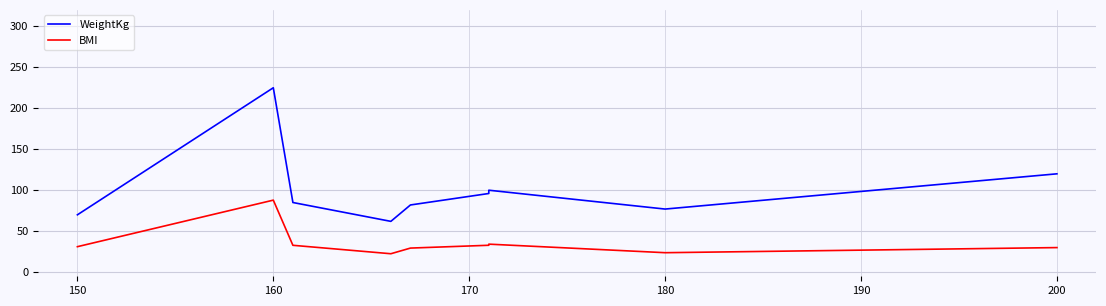

True or false: BMI and WeightKg intersect in this chart.

False